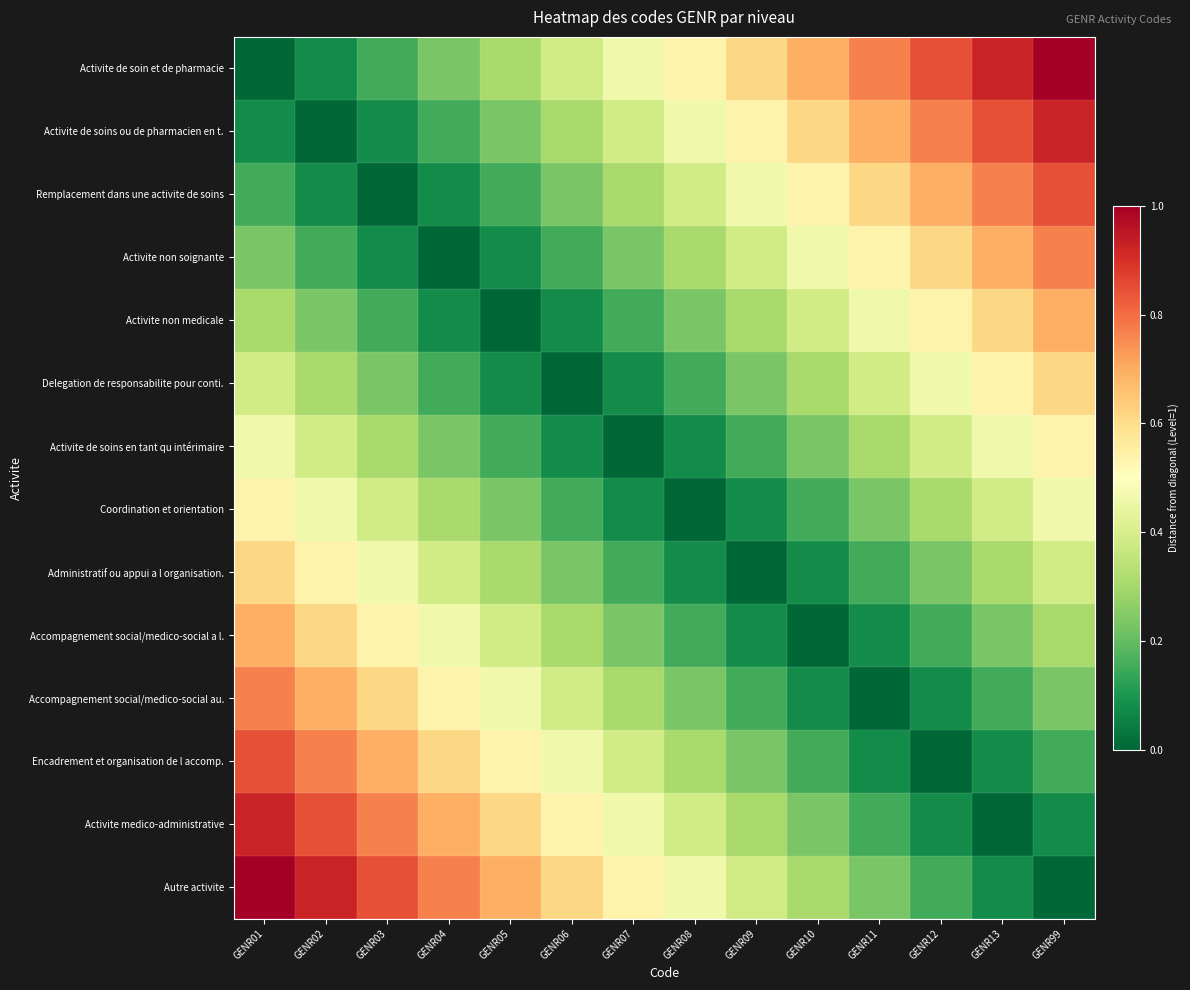

At how many categories does at least one series exceed 0?

14